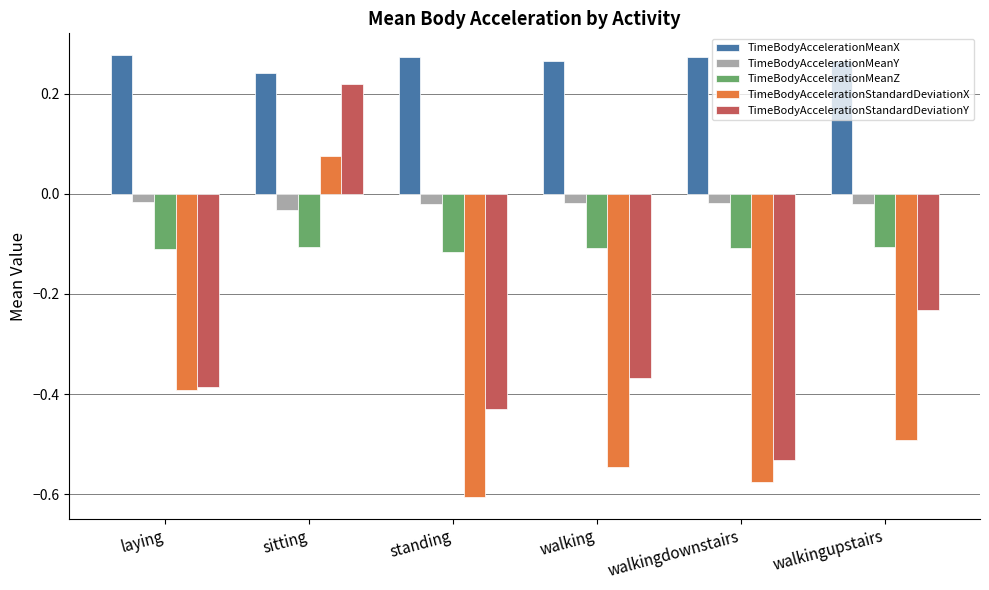

What position from the left is walking?

4